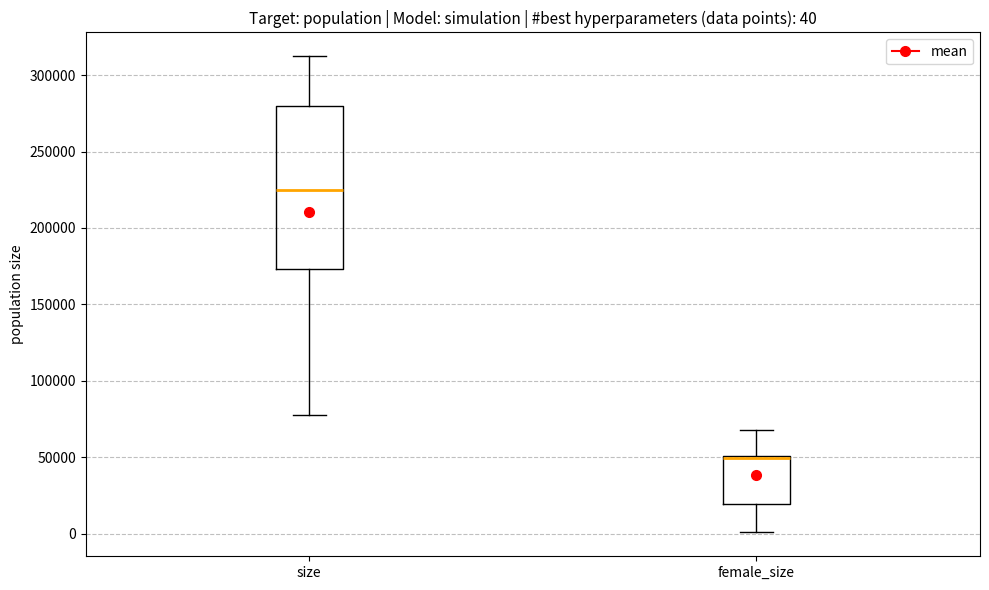

Which box has the lowest median line?

female_size